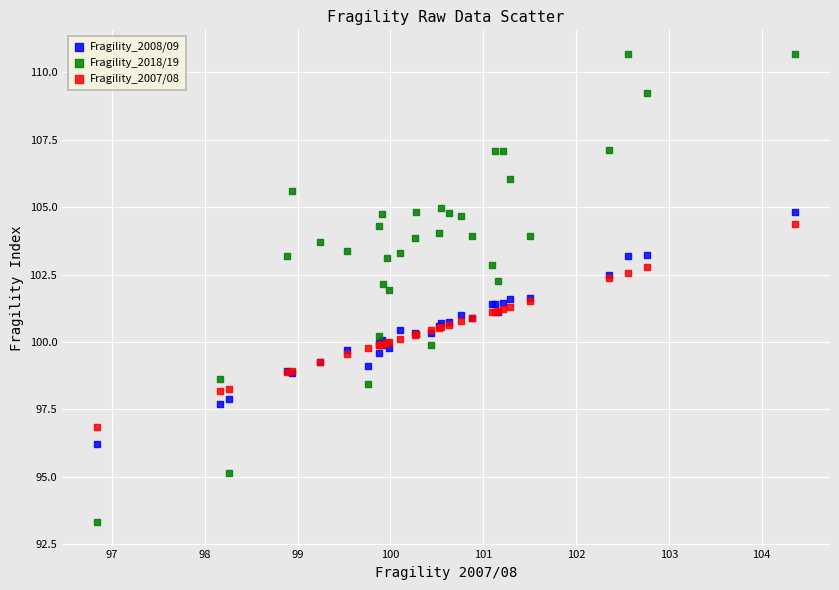

Which series contains the highest Y value?

Fragility_2018/19